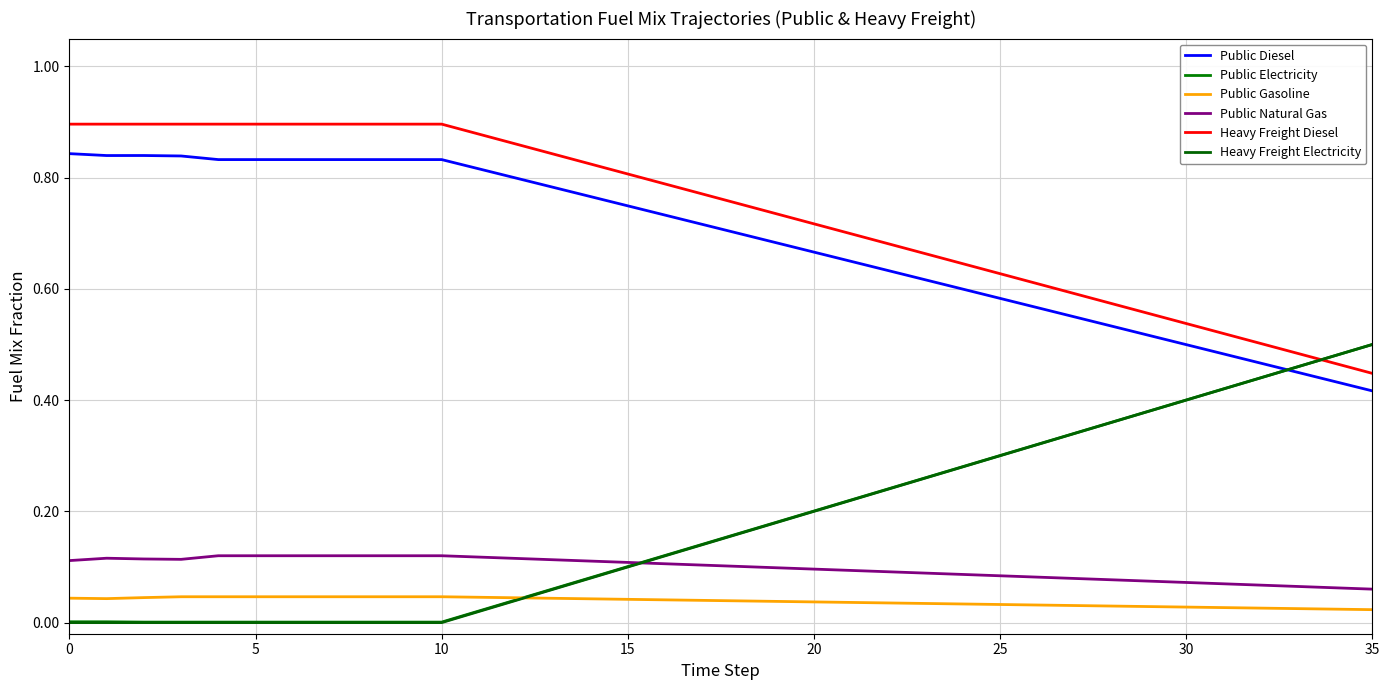

Count the number of categories in the chart.

35